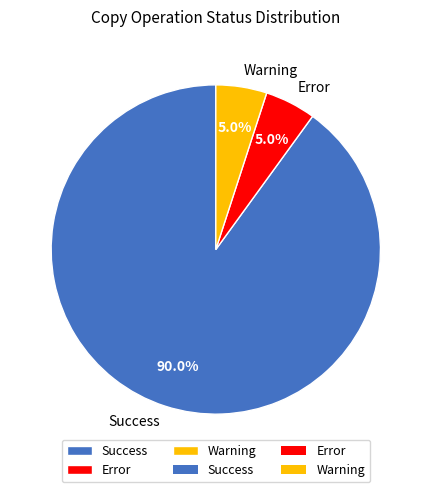

Do Success and Warning together represent more than half of the pie?

Yes